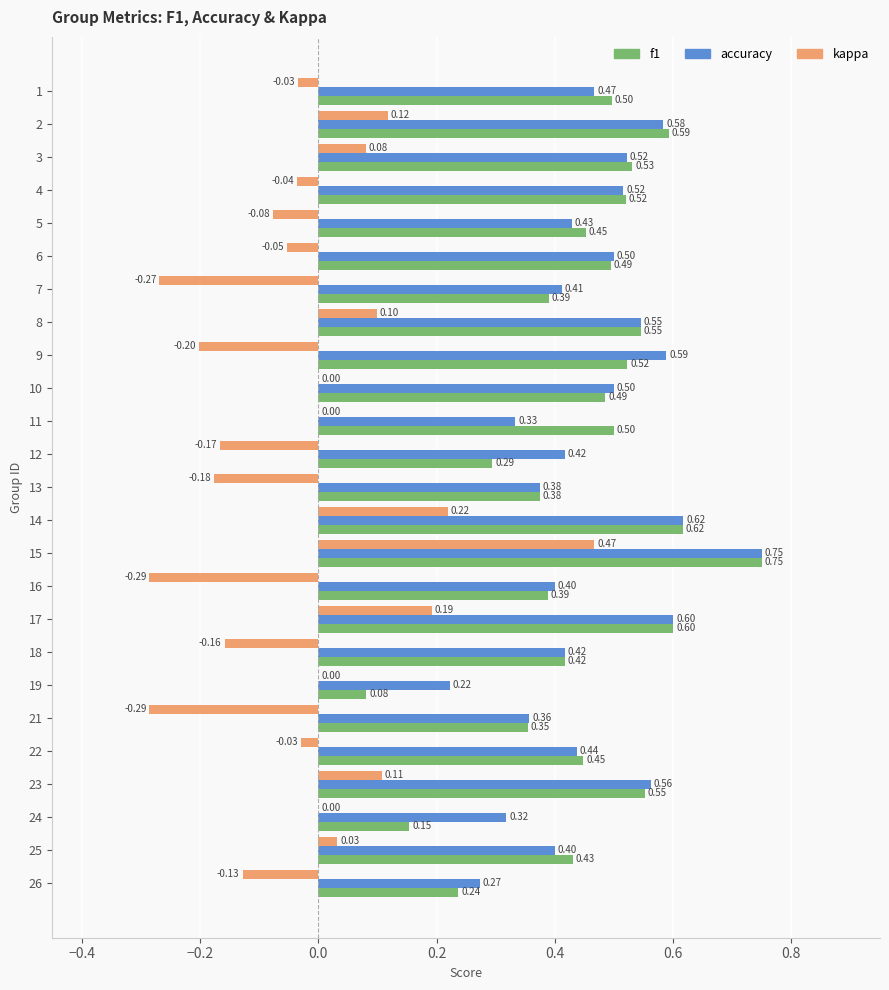

How many accuracy values are between 0 and 1?

25